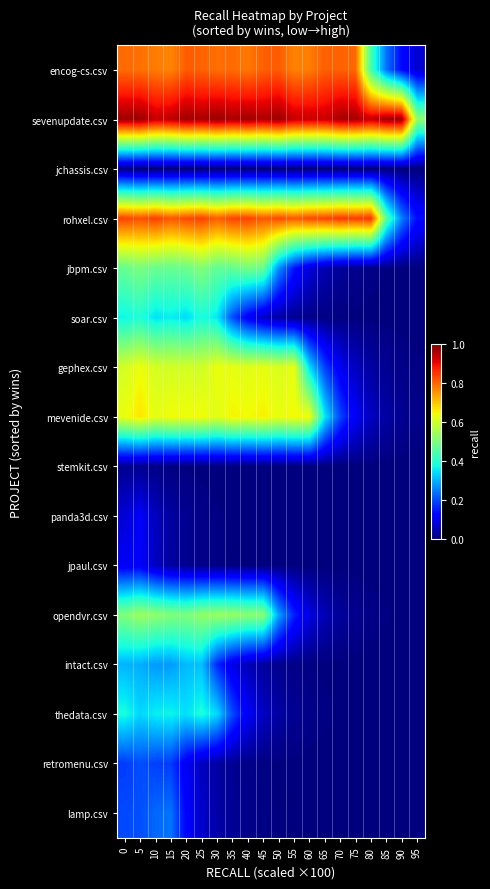

At which category is the sum across all series the highest?

5